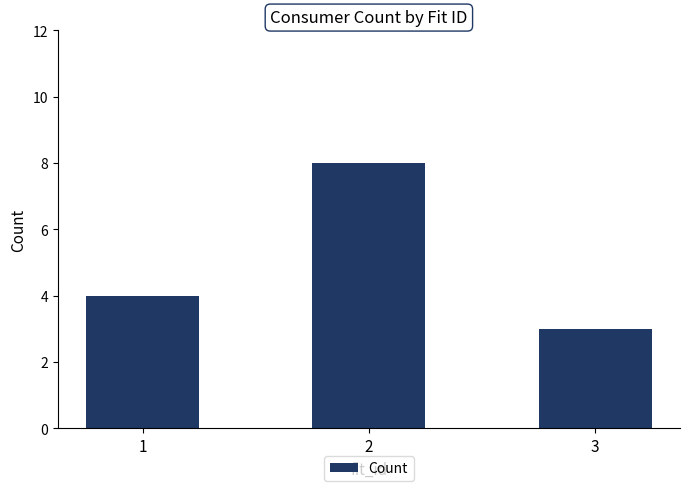

Is it true that the value at 2 is 3?

False